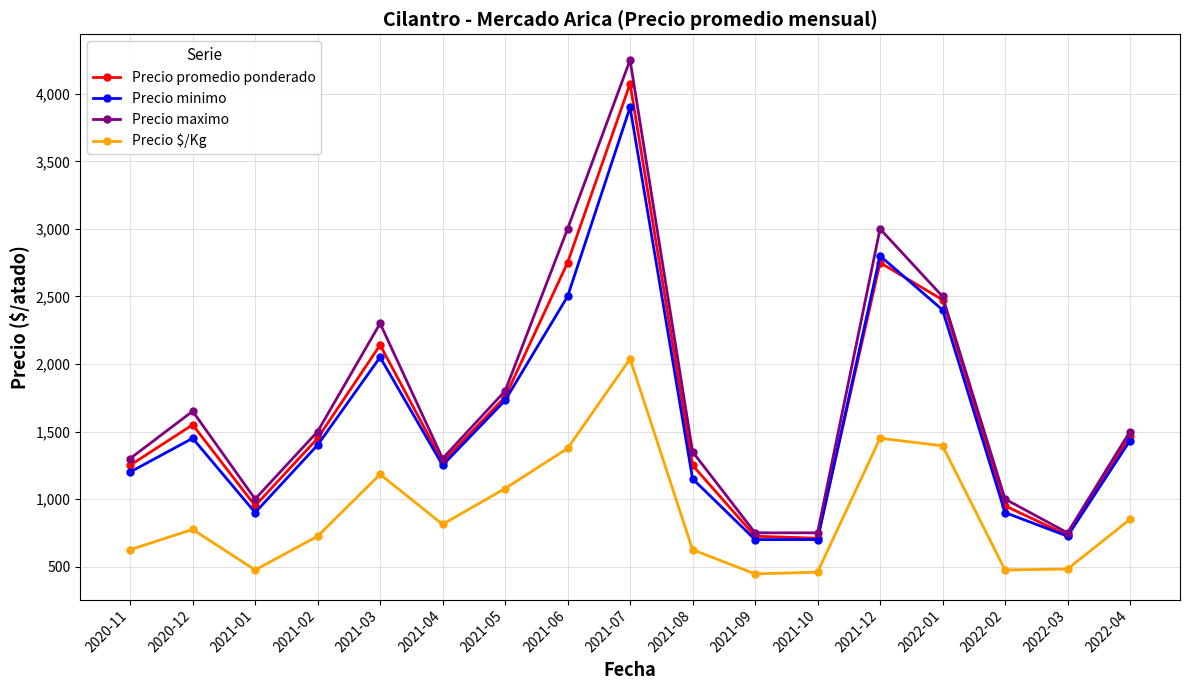

At which category does the chart reach its peak across all series?

2021-07